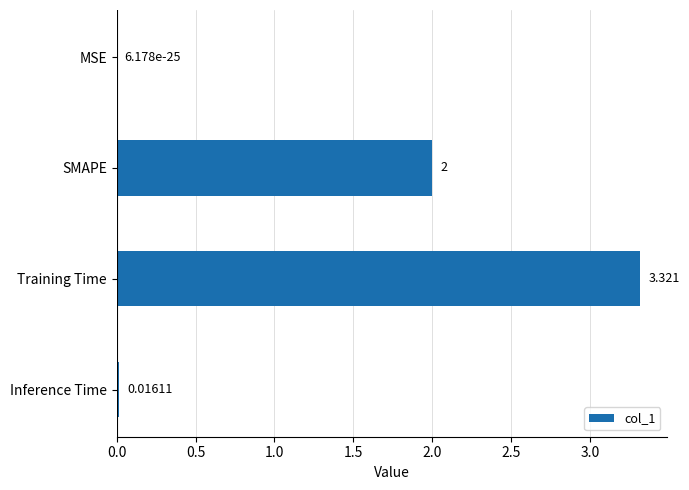

Which has a higher value, Inference Time or MSE?

Inference Time